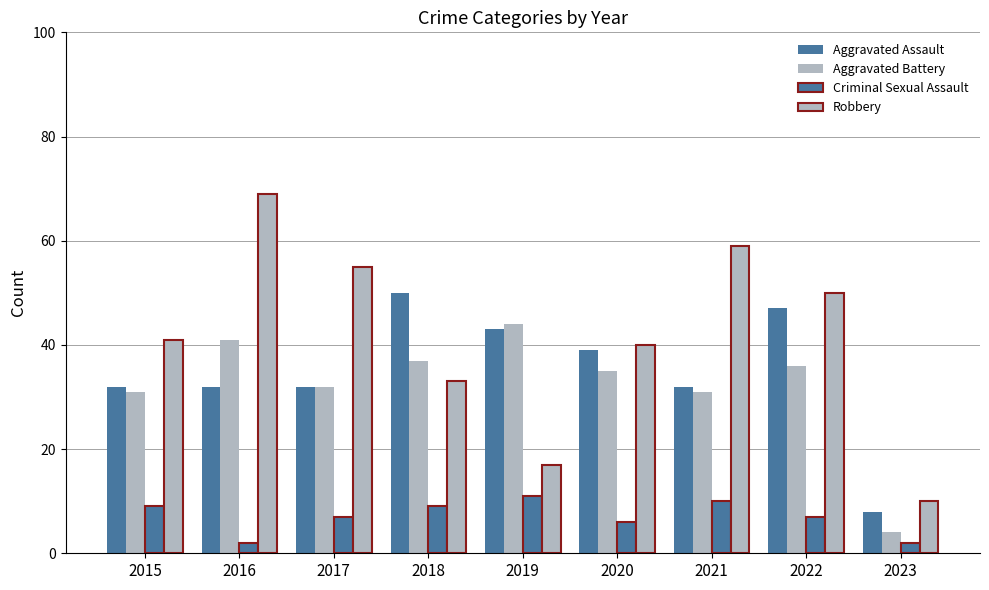

Does the chart contain any negative values?

No